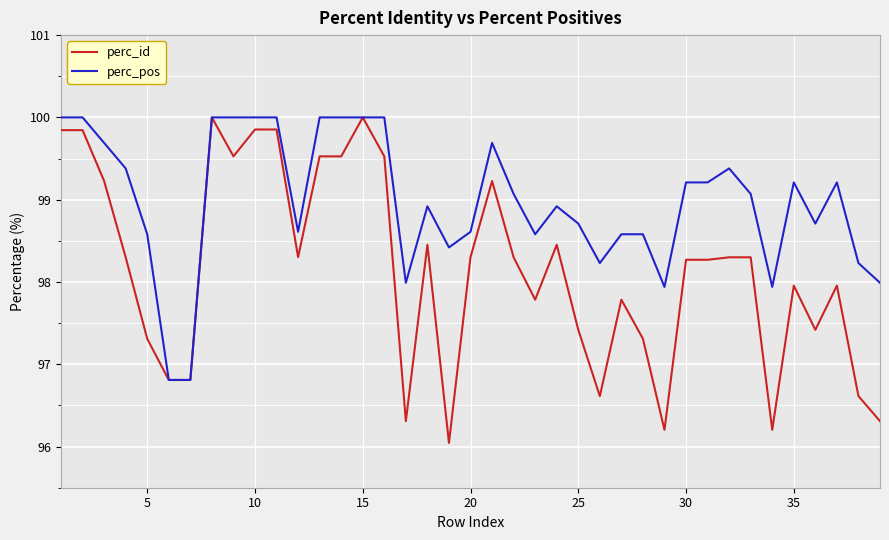

At how many categories does at least one series exceed 96?

39